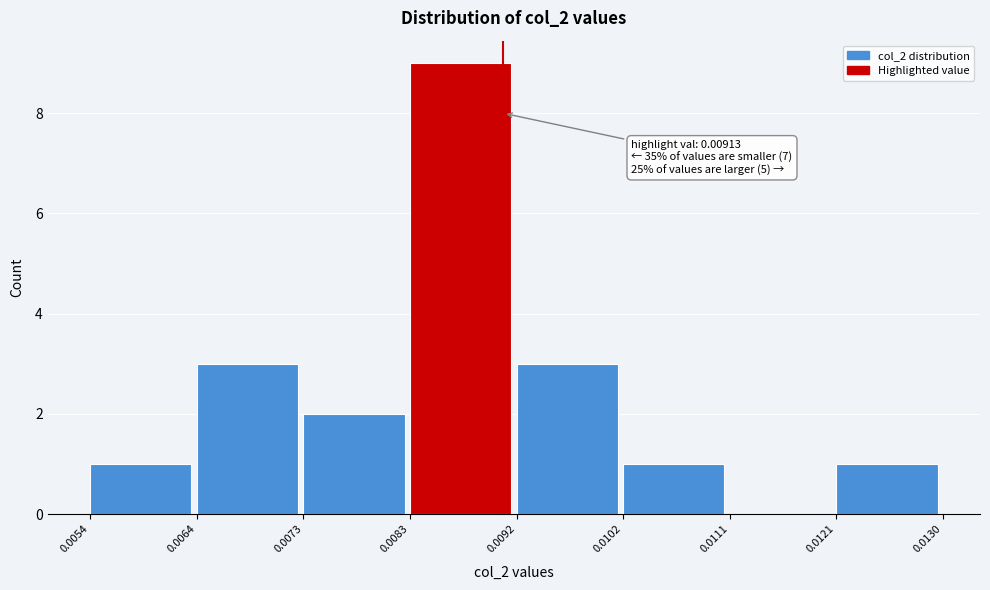

Over which range of the x-axis is the bar tallest?

0.0083 to 0.0092